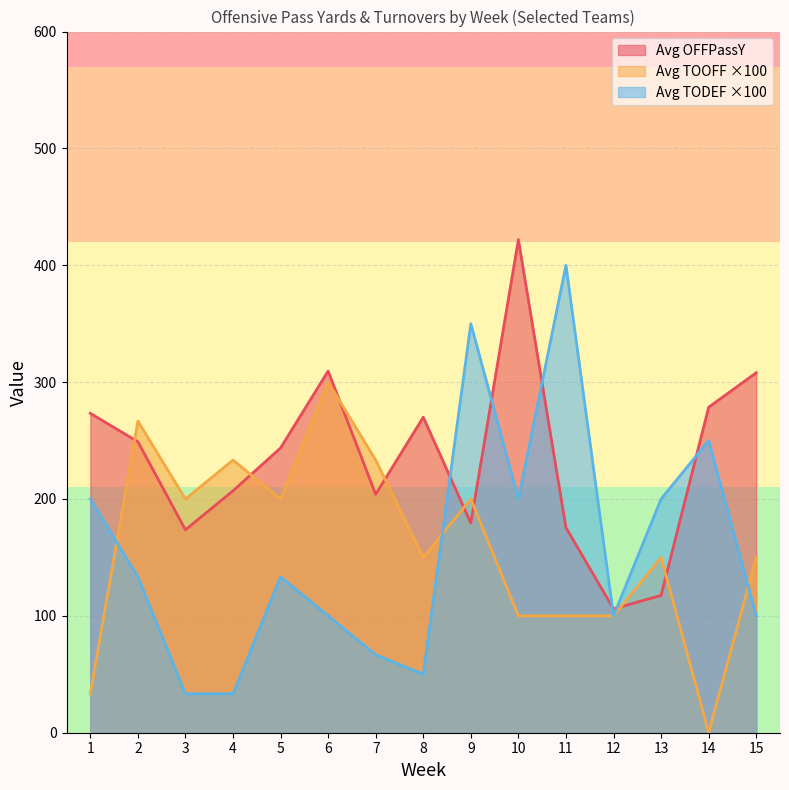

At 13, list the series in order from largest to smallest.

Avg TODEF ×100, Avg TOOFF ×100, Avg OFFPassY